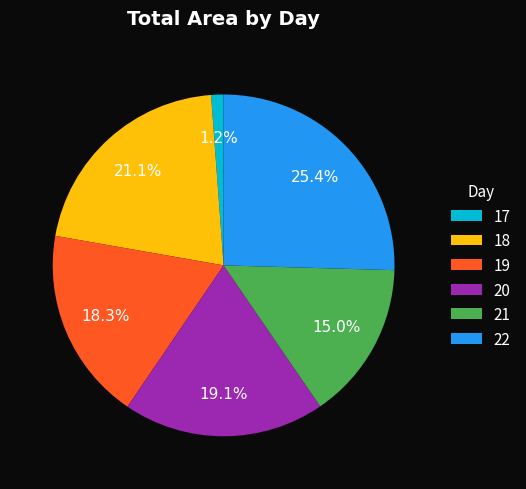

What is the ratio of the value at 22 to the value at 19?

1.4